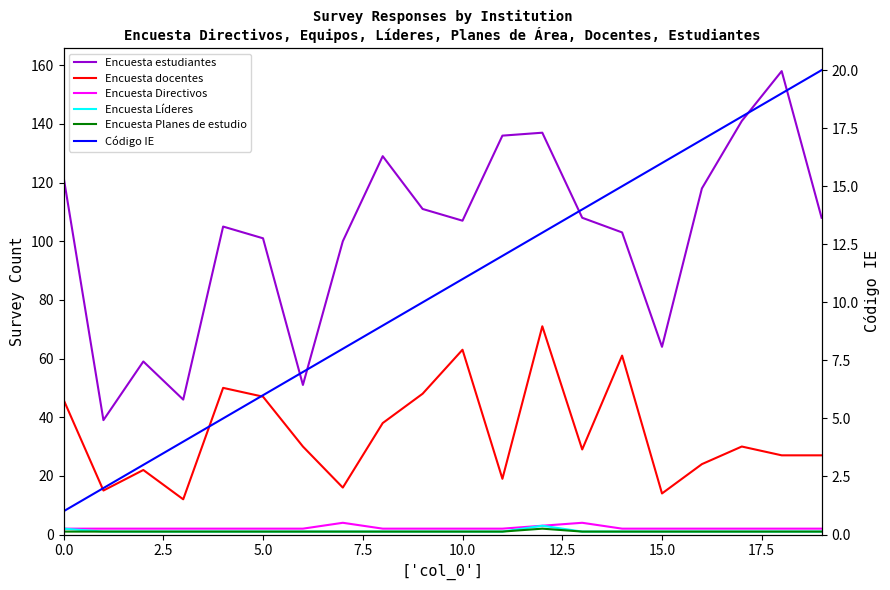

True or false: Encuesta Líderes and Encuesta Directivos intersect in this chart.

False